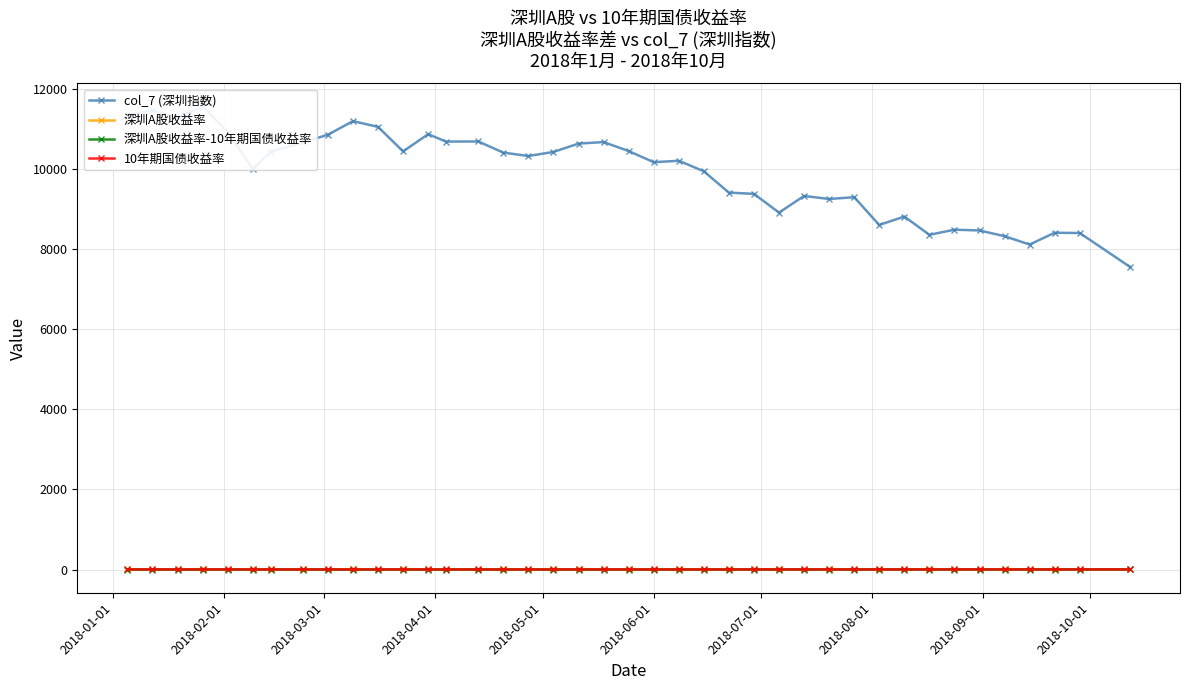

What is the smallest value displayed?

-1.3